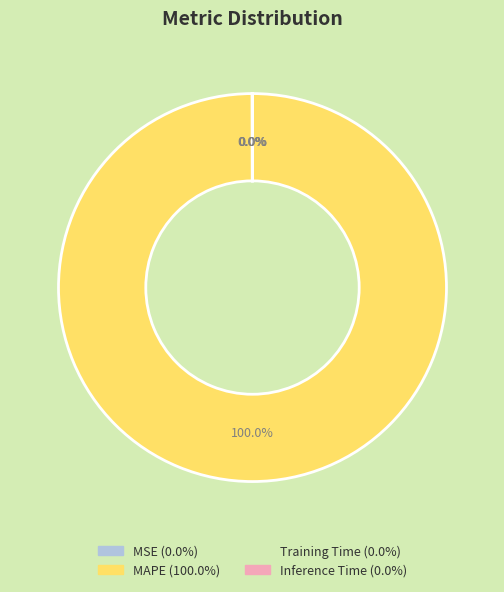

Does any single category account for the majority?

Yes